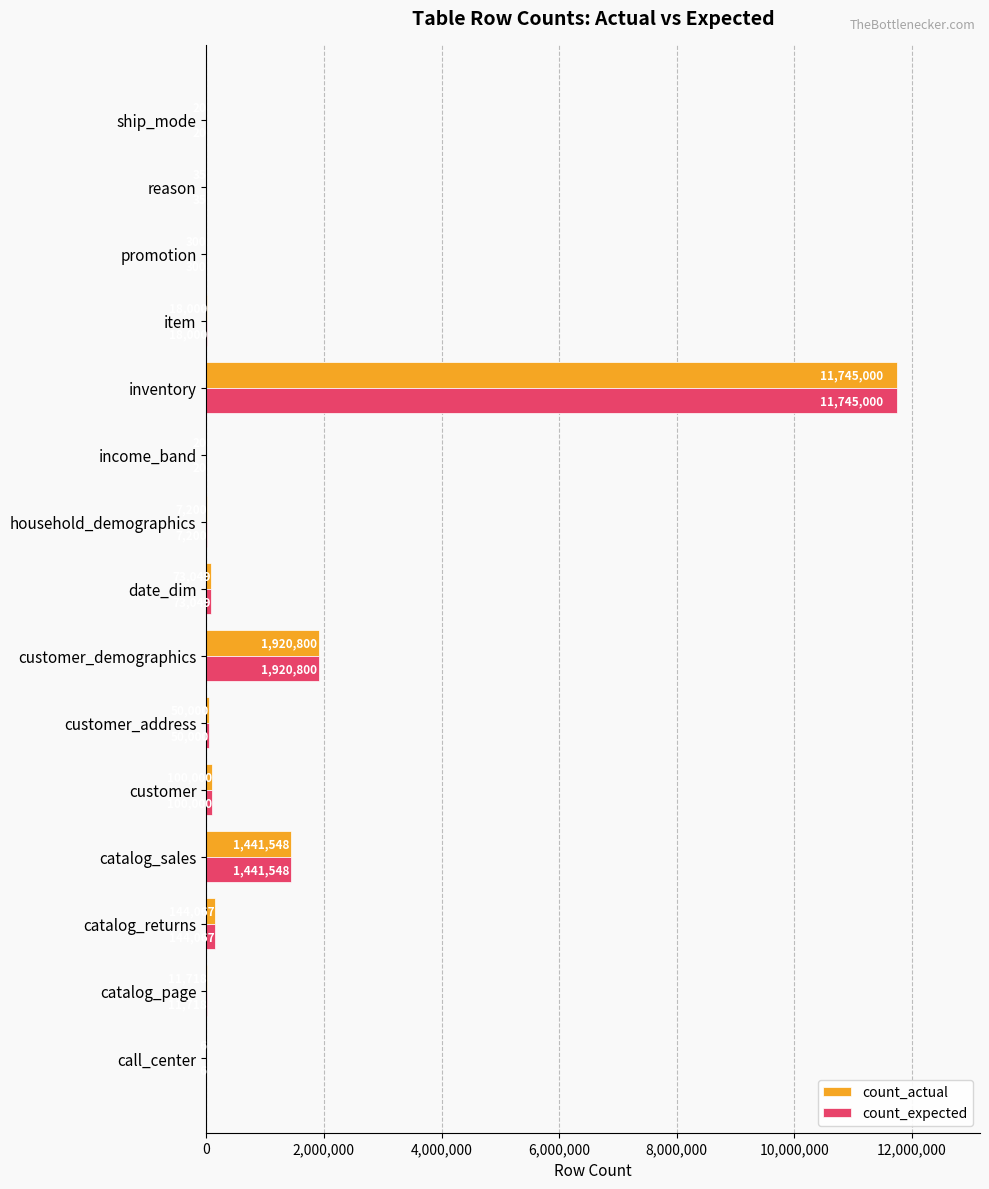

What is the highest value of the count_expected series?

11745000